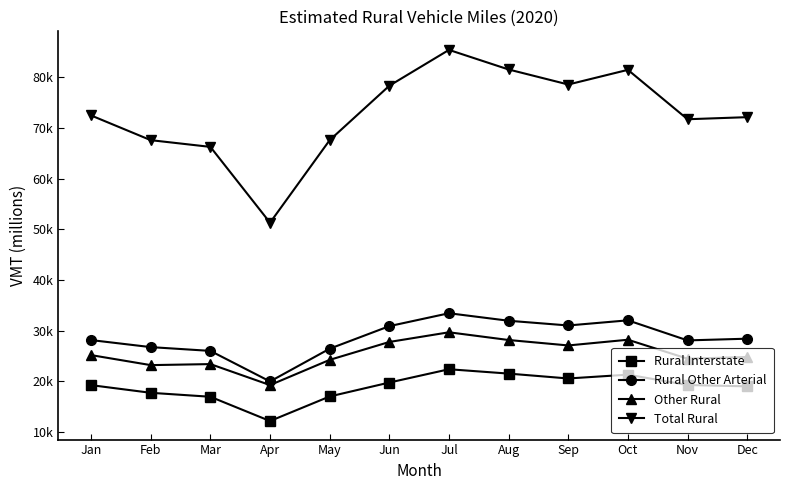

What are all the series names shown in the legend?

Rural Interstate, Rural Other Arterial, Other Rural, Total Rural